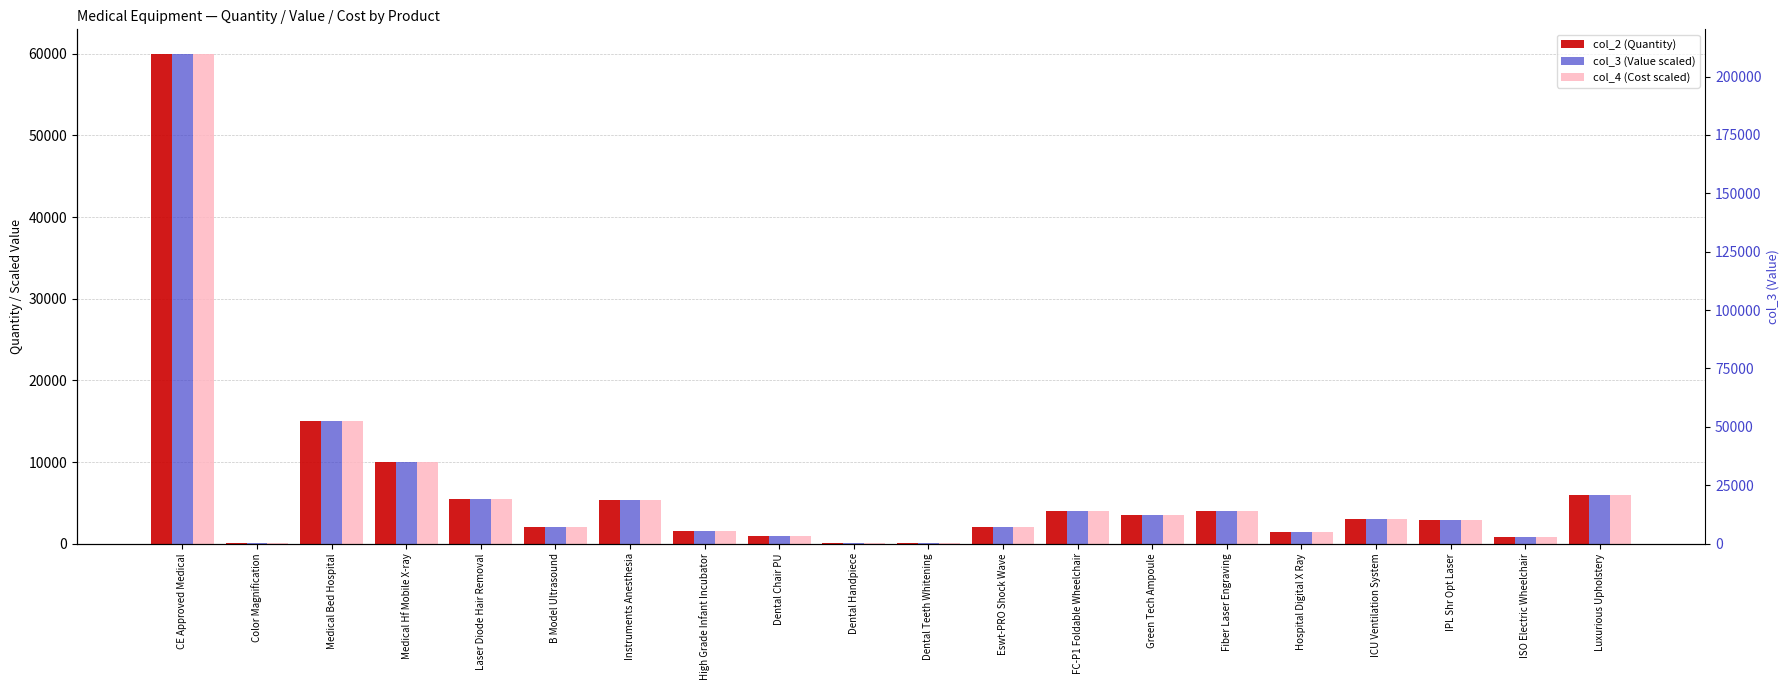

What position from the right is Dental Handpiece?

11